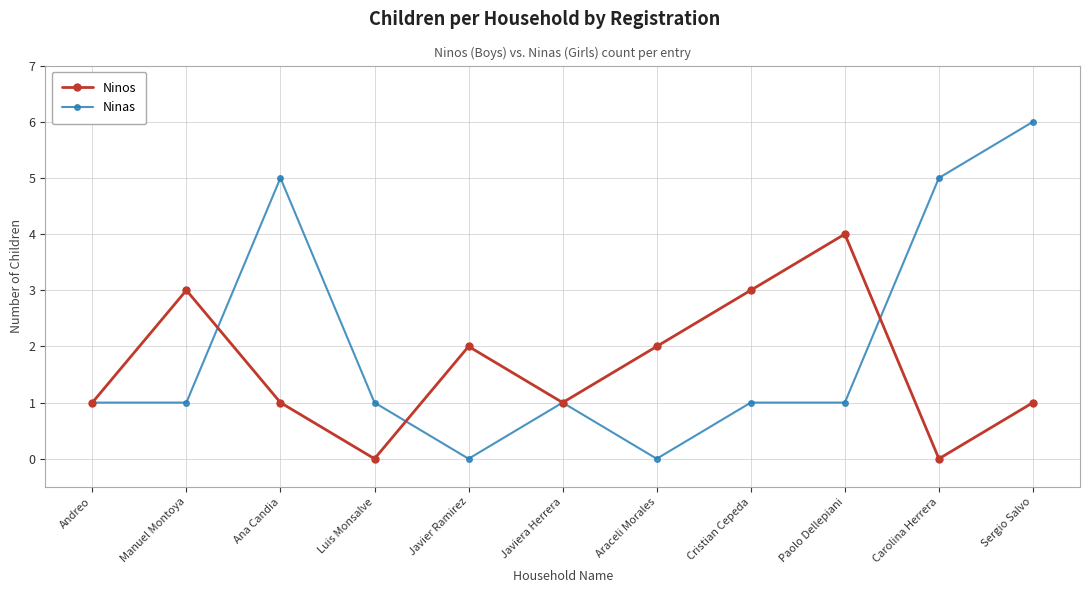

Rank the series by their maximum value, from highest to lowest.

Ninas, Ninos